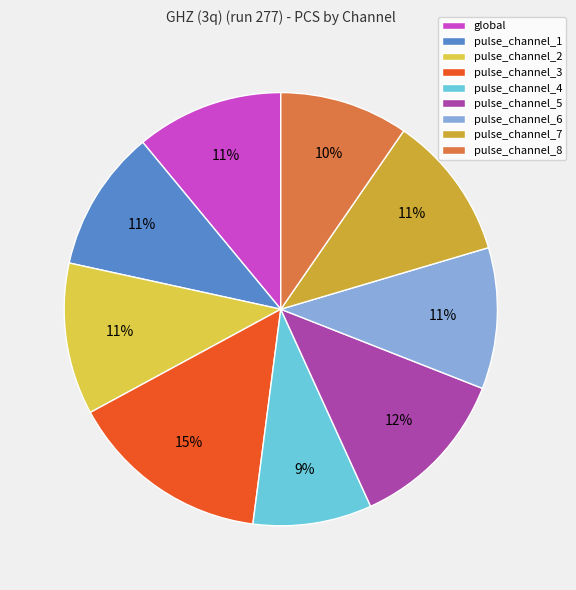

Approximately how many times larger is the value at pulse_channel_2 compared to global?

1.0